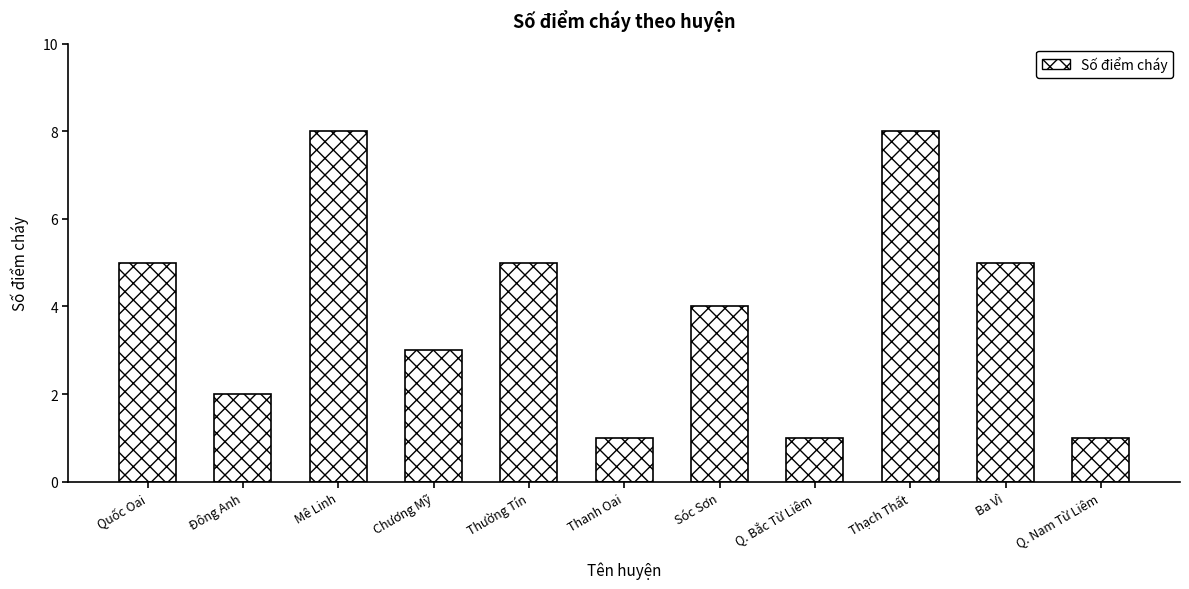

Is it true that the value at Quốc Oai is 5?

True